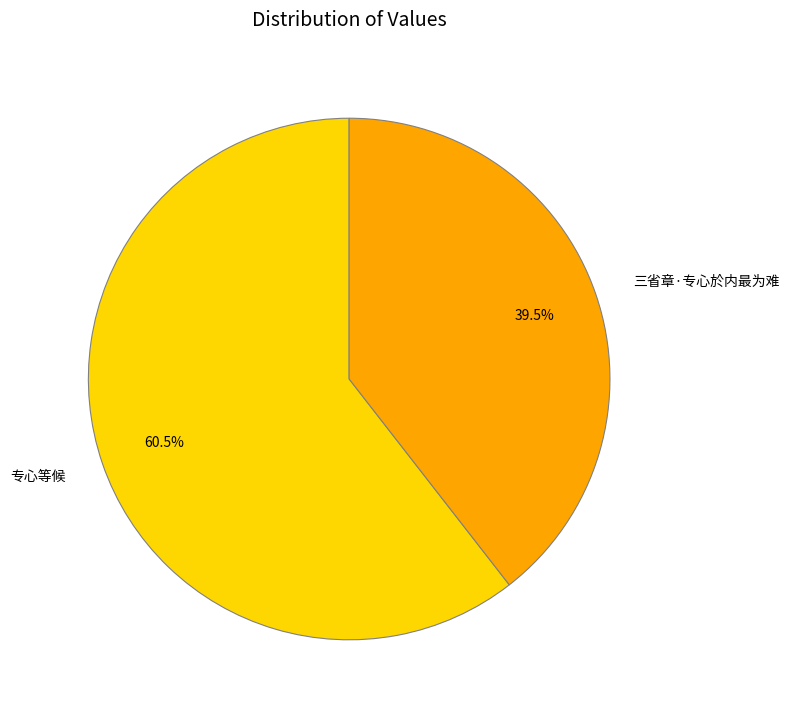

Does 专心等候 represent more than half of the total?

Yes